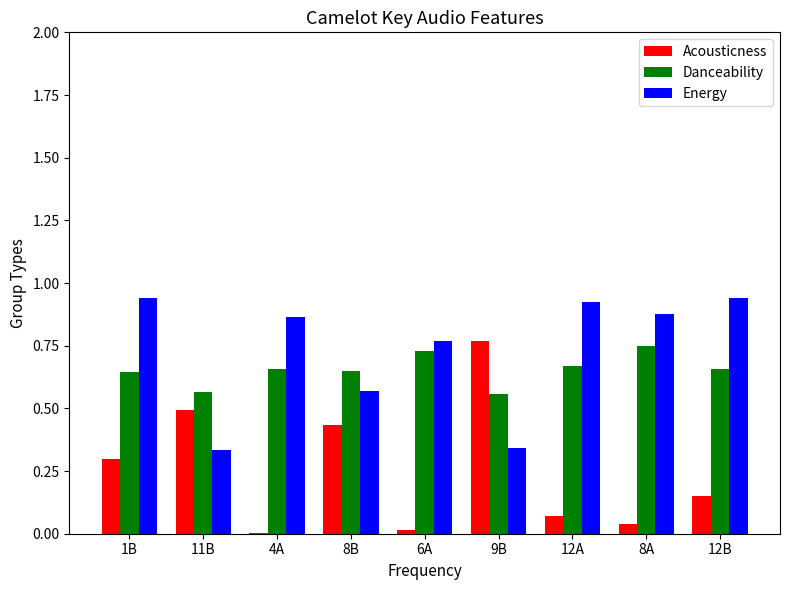

Which series changed the most between 9B and 8A?

Acousticness